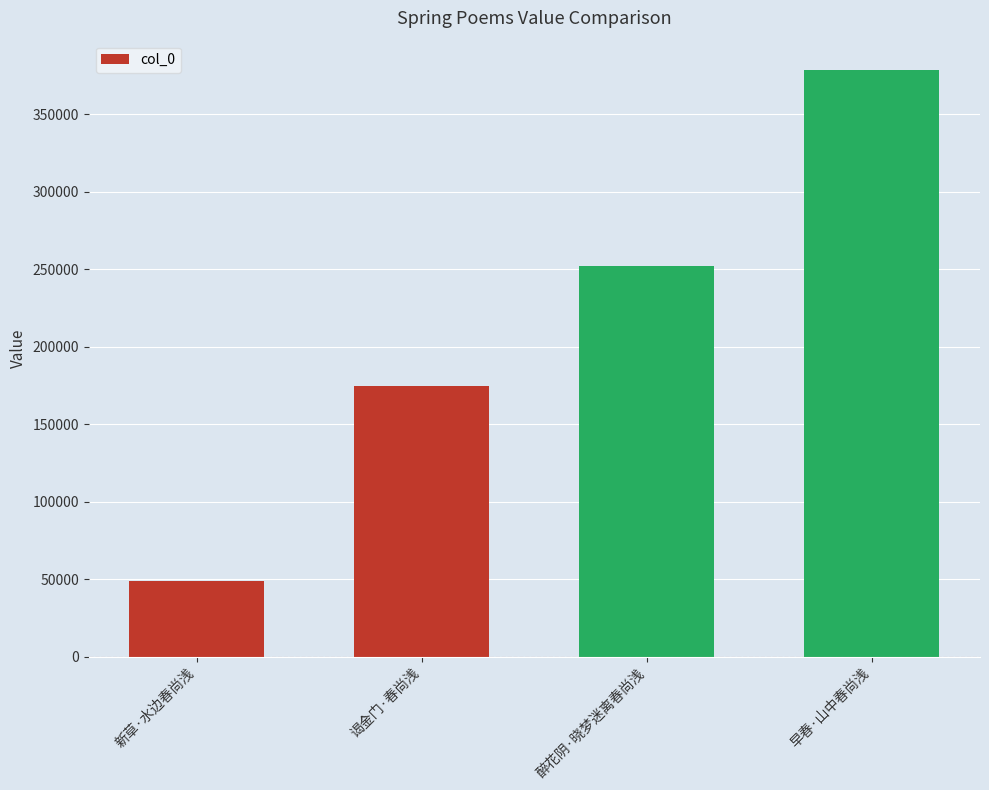

What is the value of the 2nd bar from the left?

174618